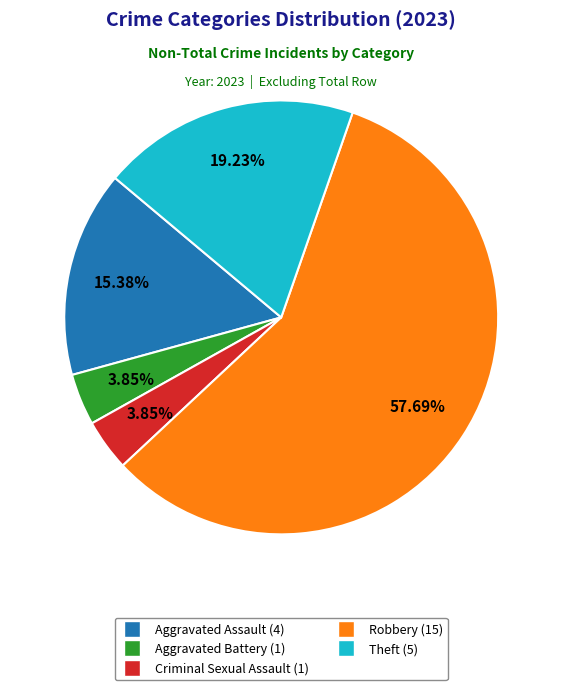

To the nearest percent, what percentage of the pie is Aggravated Assault?

15%